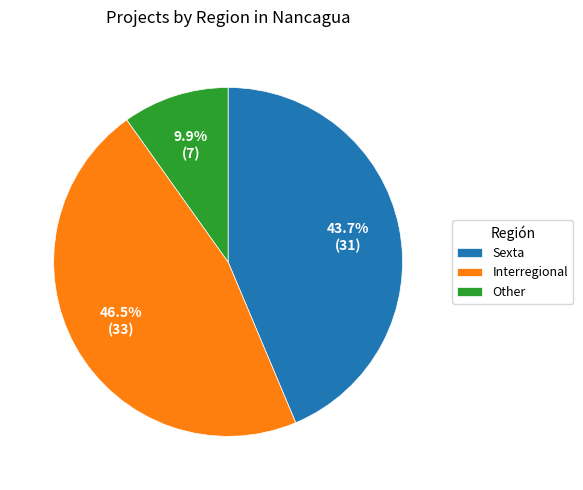

Count the number of slices in the pie.

3